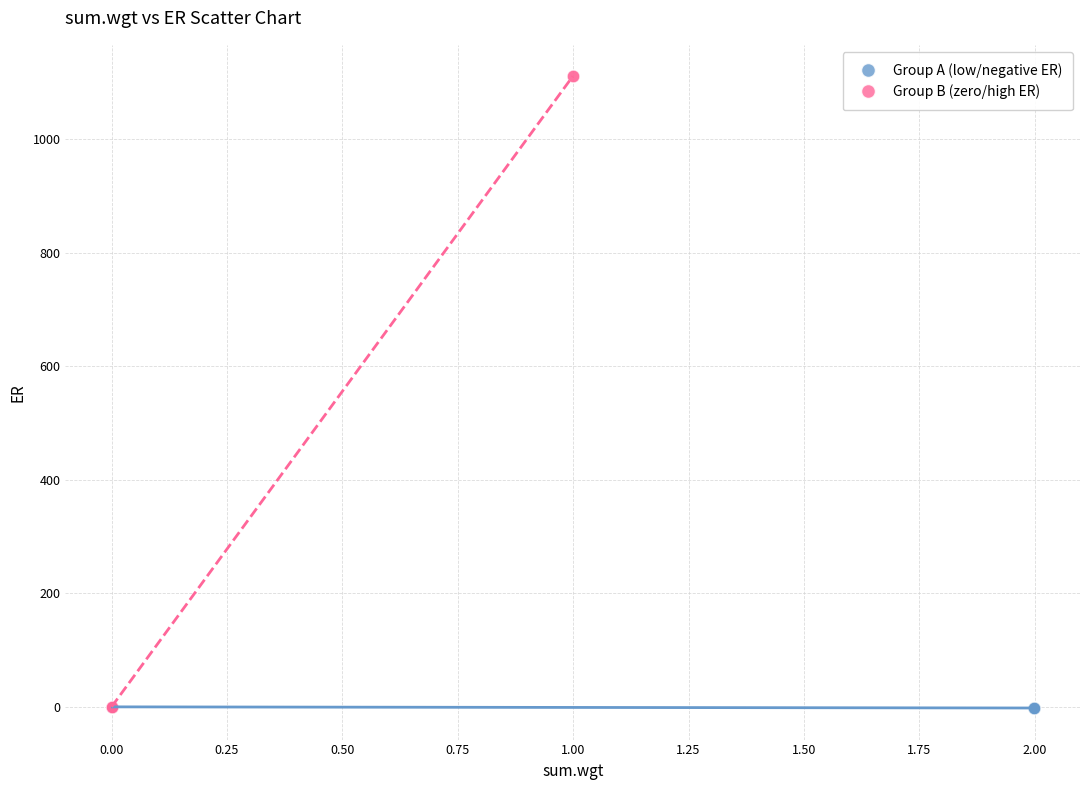

Which series contains the highest Y value?

Group B (zero/high ER)